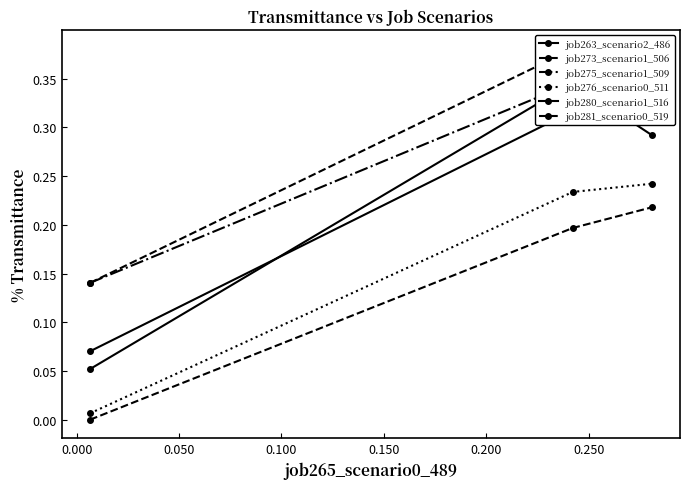

At how many categories does at least one series exceed 0?

3